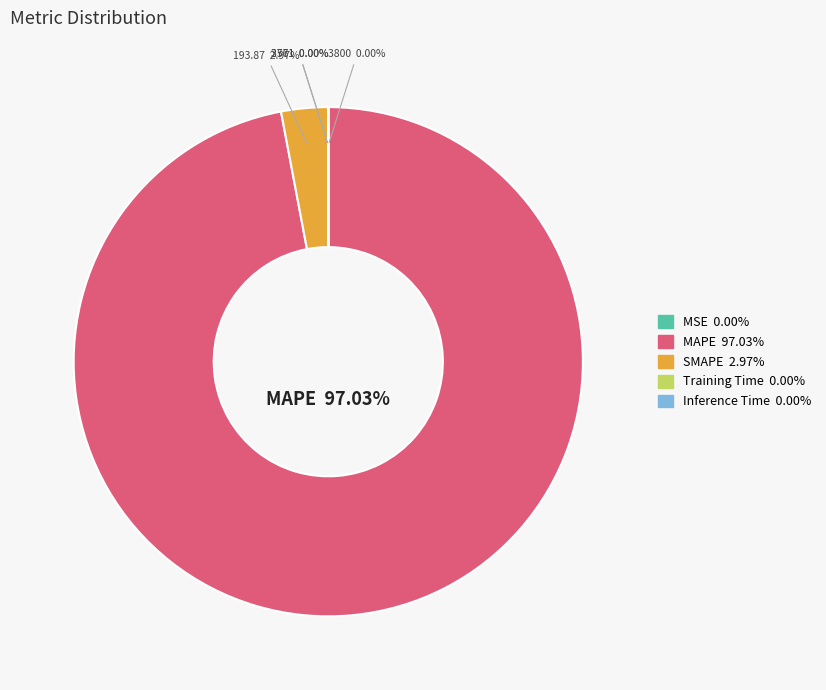

Is there any slice that represents more than half of the pie?

Yes